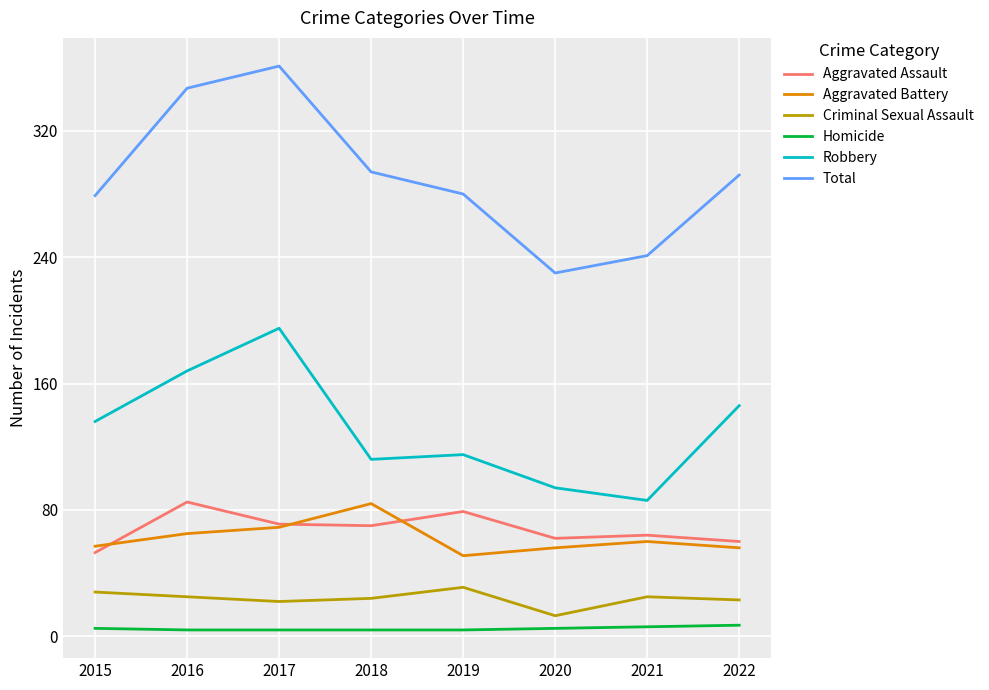

The Total series shows 253 at 2017. True or false?

False